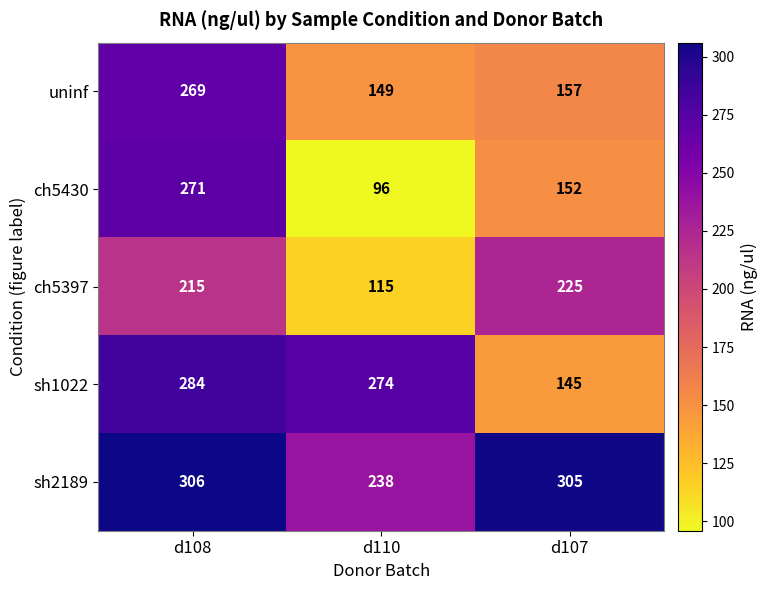

Rank the series at d110 from highest to lowest value.

sh1022, sh2189, uninf, ch5397, ch5430